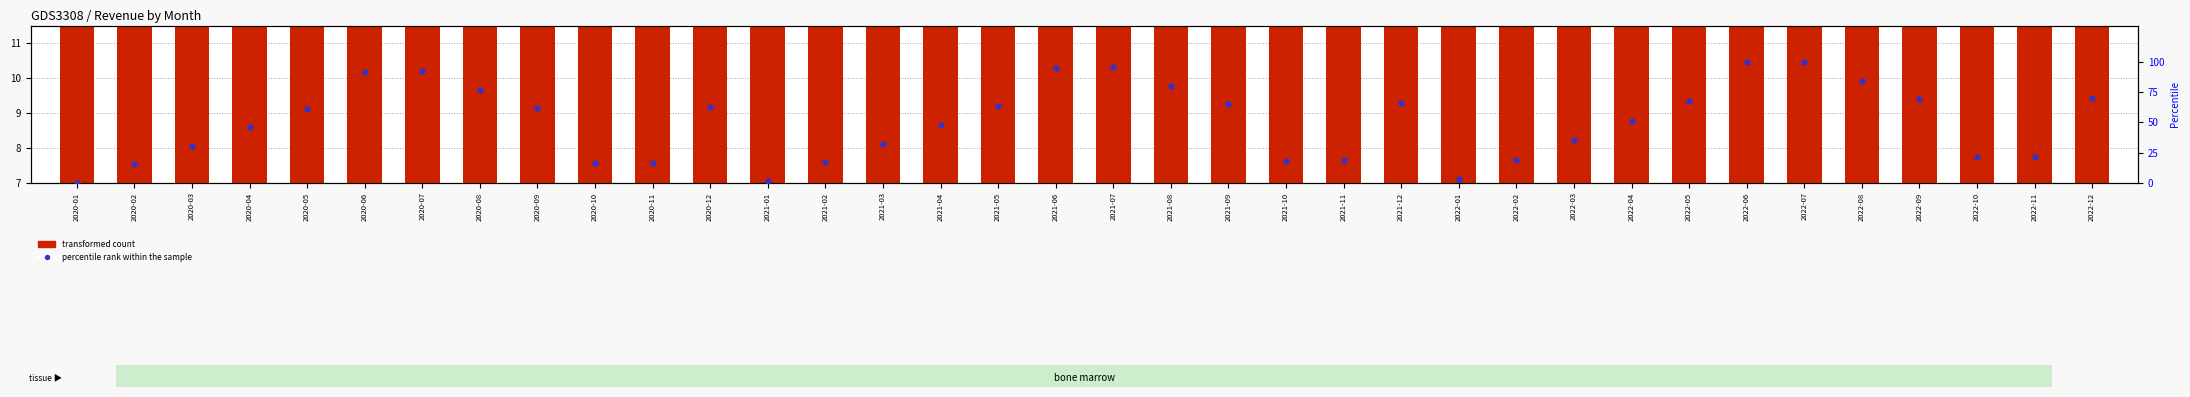

At how many categories does at least one series exceed 29?

24